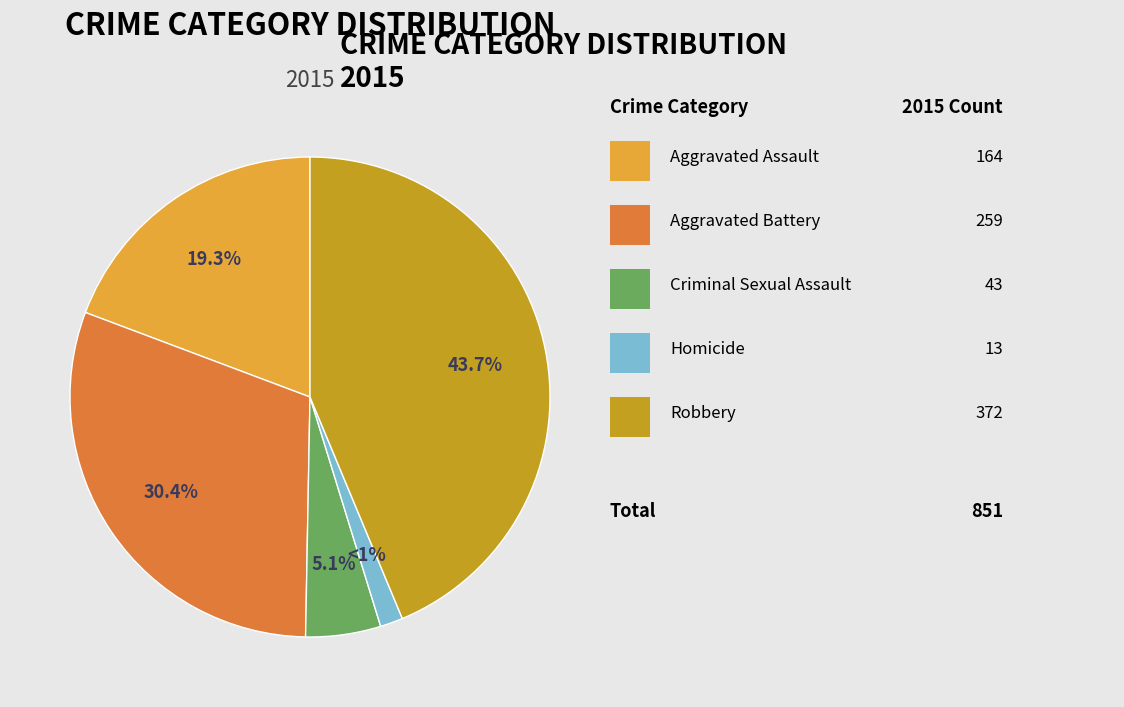

The Robbery slice represents 44% of the pie. True or false?

True